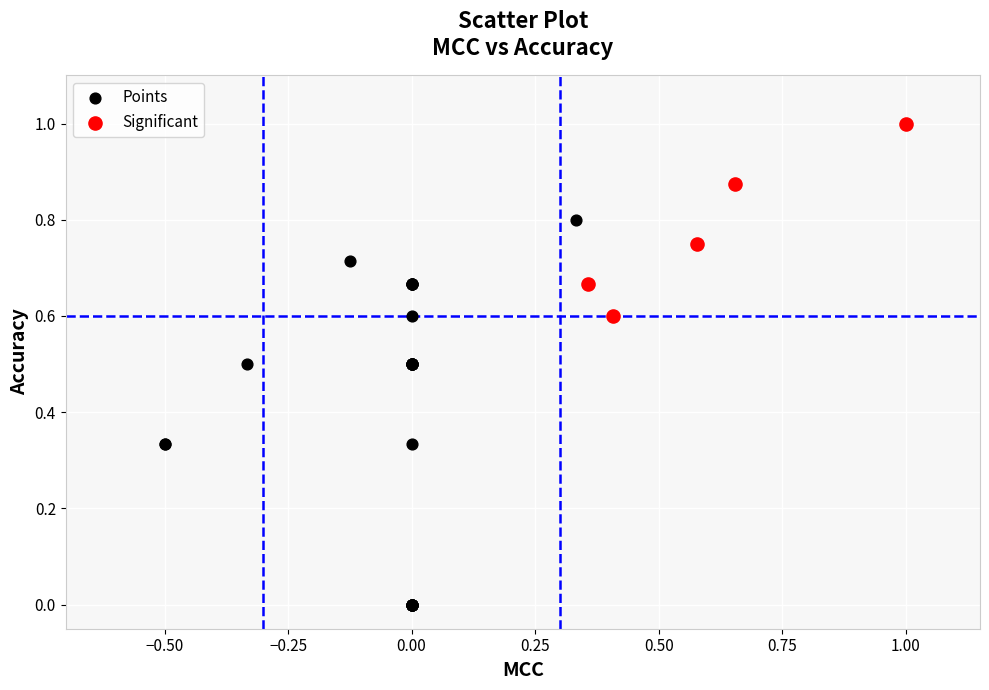

Which series contains the lowest Y value?

Points